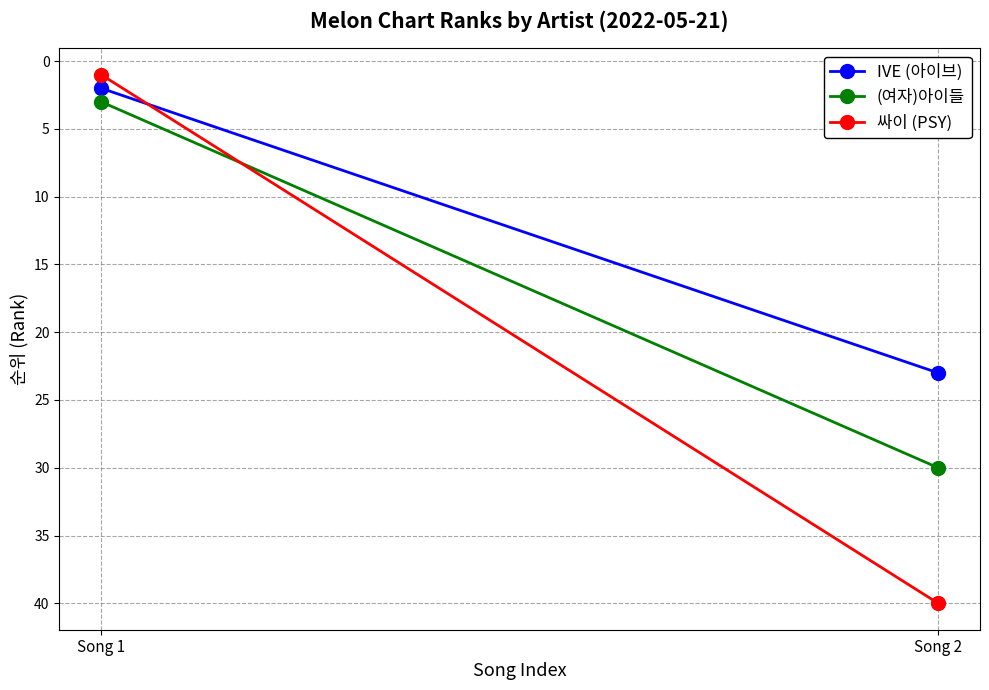

What is the difference between the (여자)아이들 values at Song 1 and Song 2?

27